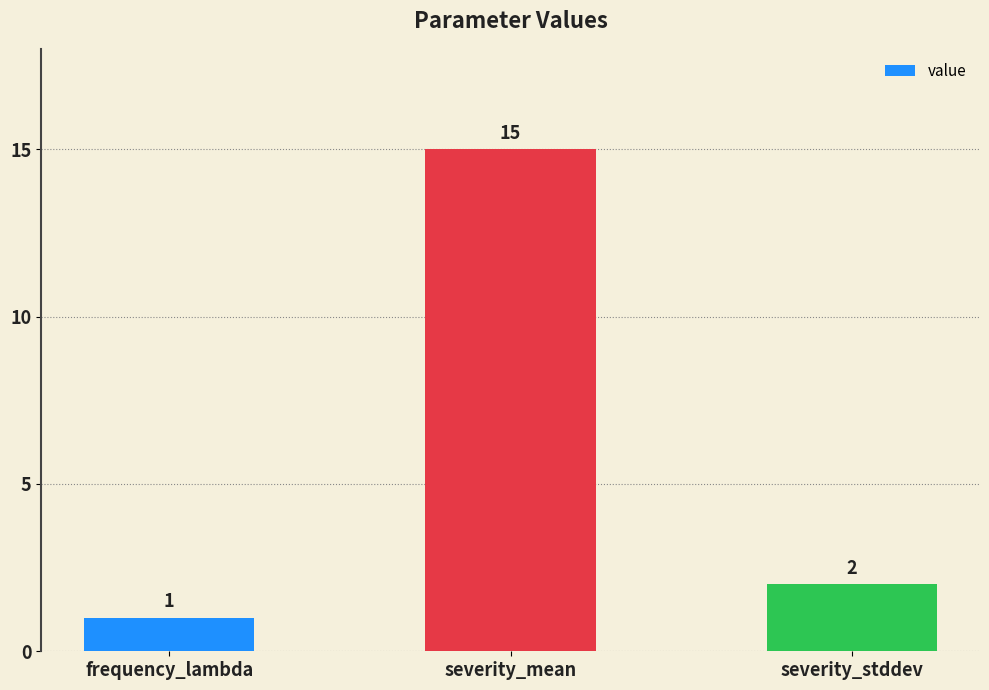

Which has a higher value, severity_stddev or severity_mean?

severity_mean